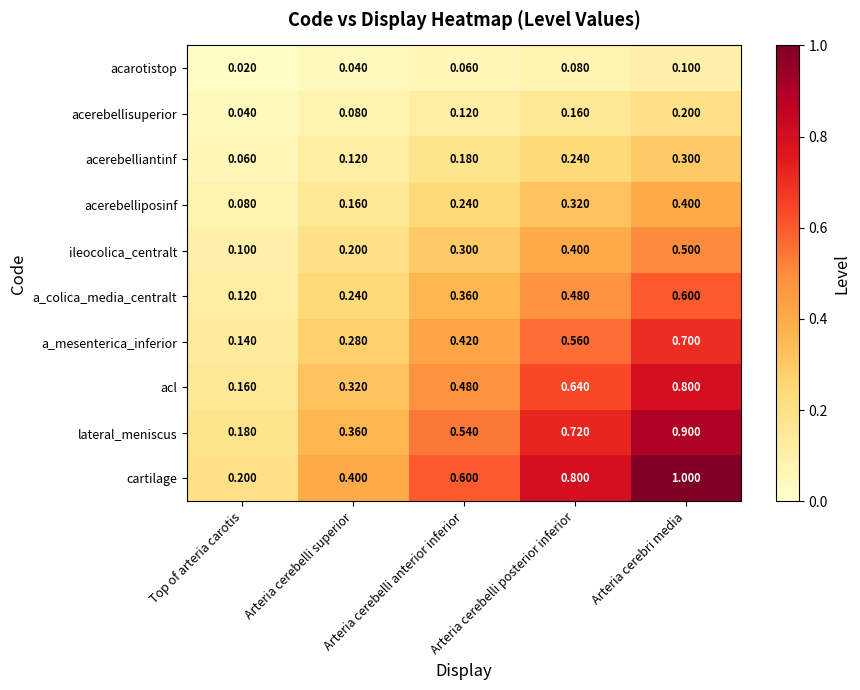

List the labels in order of a_colica_media_centralt value, largest first.

Arteria cerebri media, Arteria cerebelli posterior inferior, Arteria cerebelli anterior inferior, Arteria cerebelli superior, Top of arteria carotis